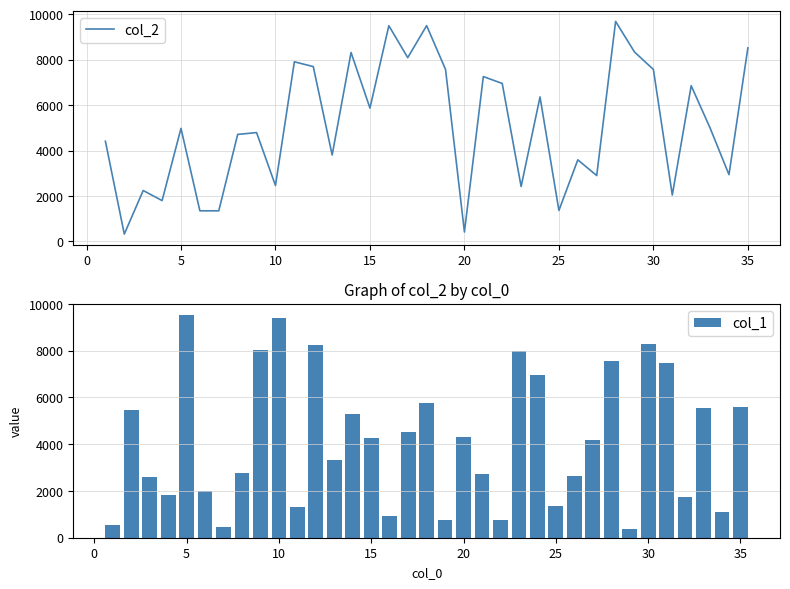

What is the highest value of the col_2 series?

9689